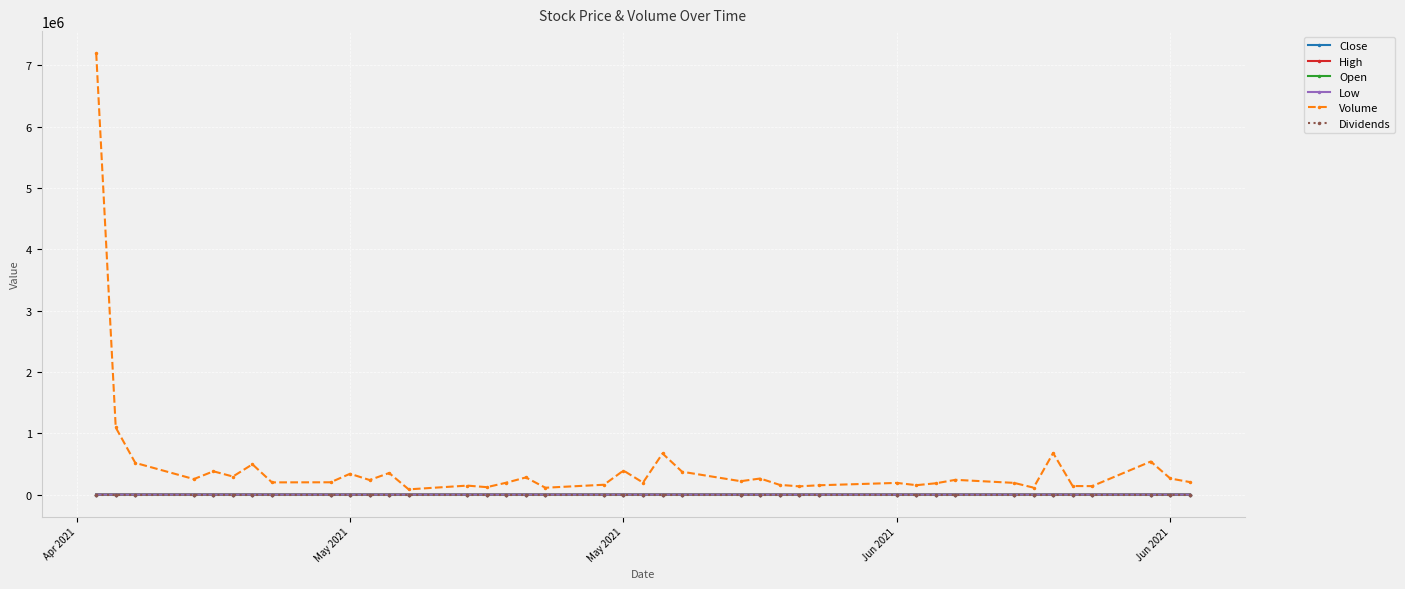

Which series has the widest spread of values?

Volume